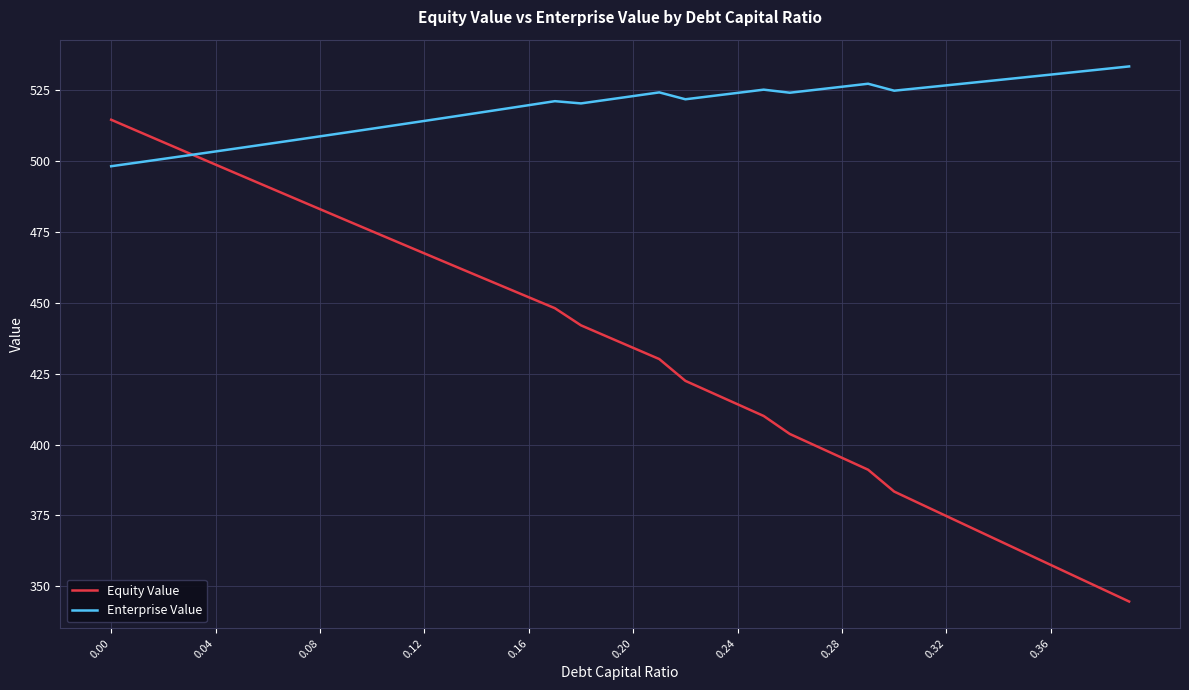

Which series has the widest spread of values?

Equity Value